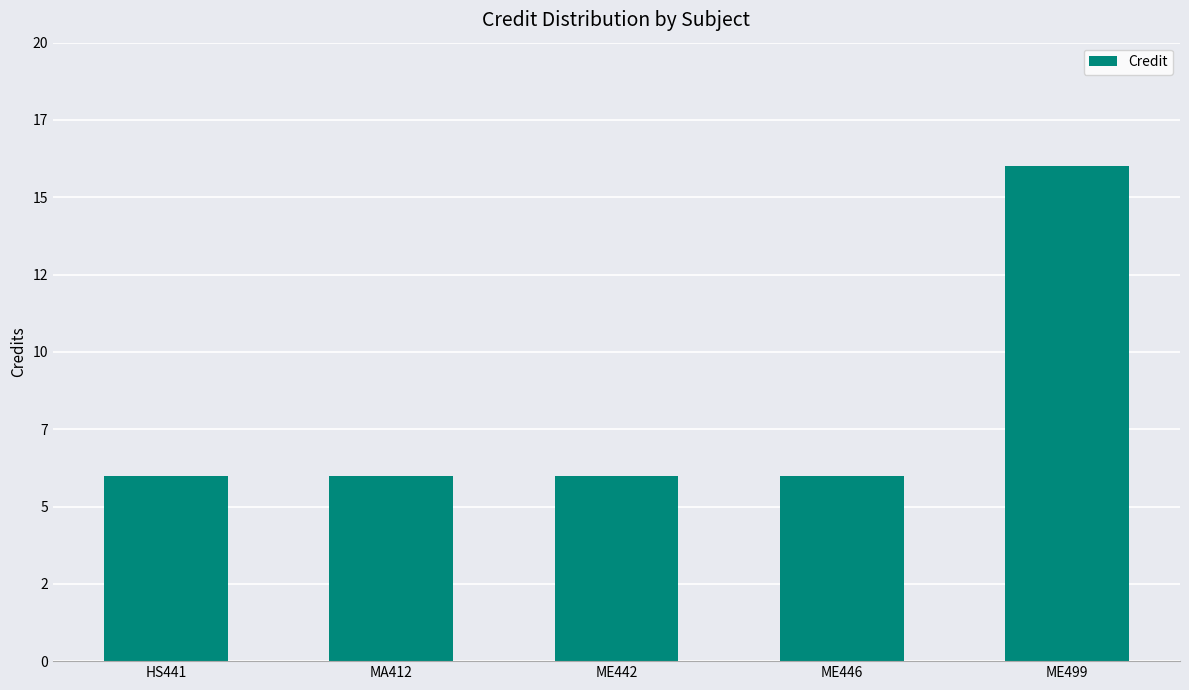

Which label corresponds to the largest value in the chart?

ME499